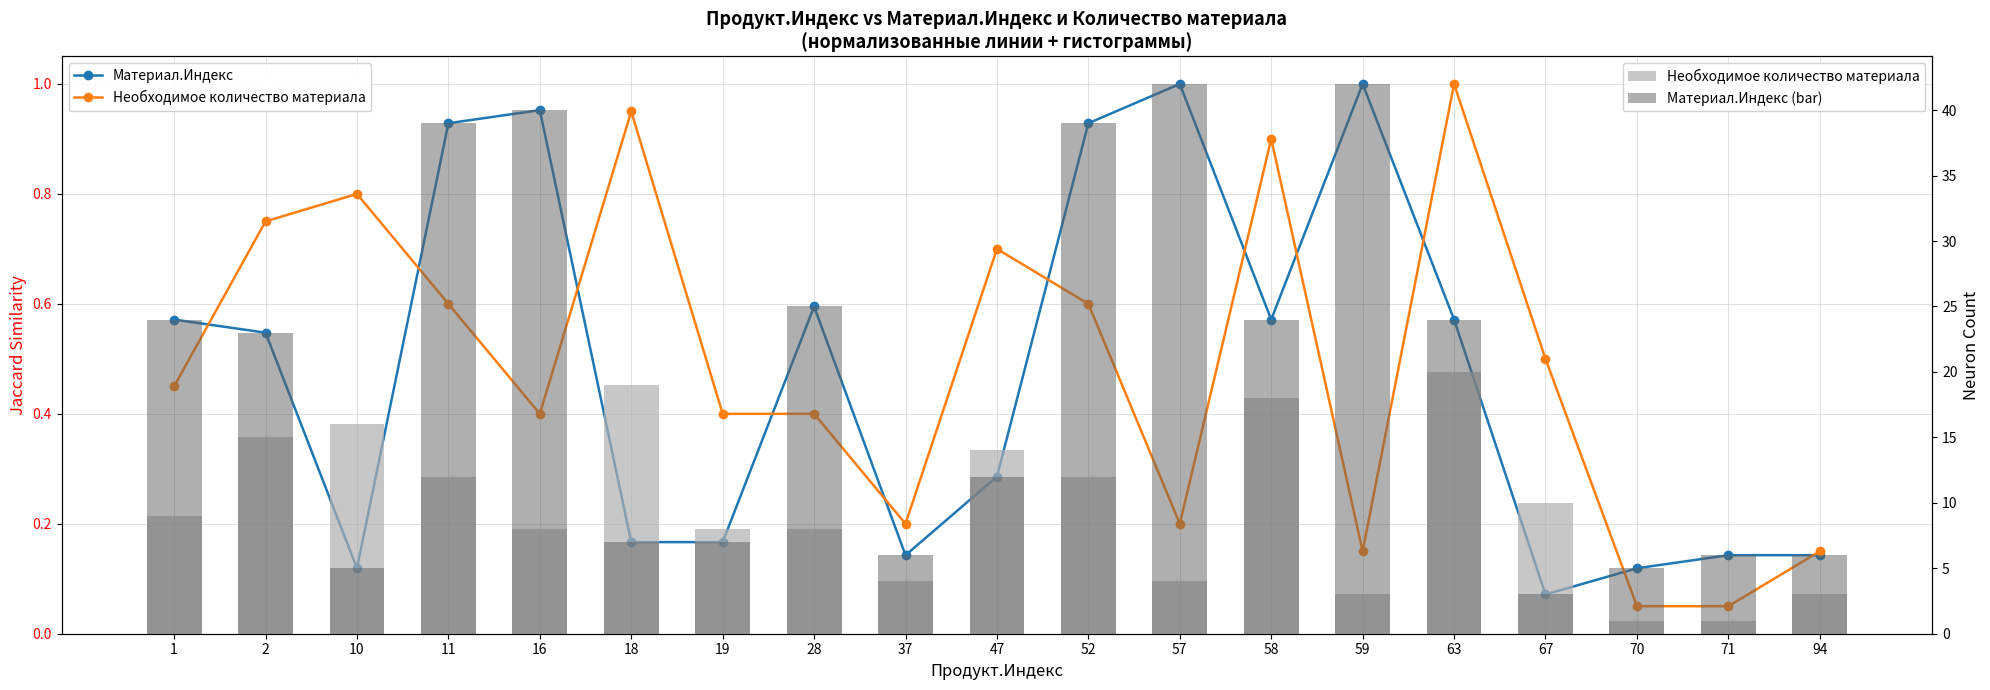

Where does the Необходимое количество материала series first go above 9?

2